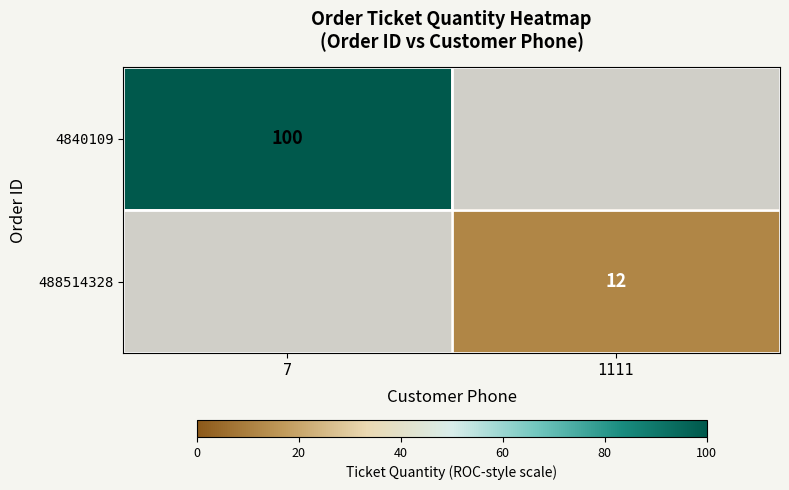

The value of 488514328 at 1111 is 3. True or false?

False